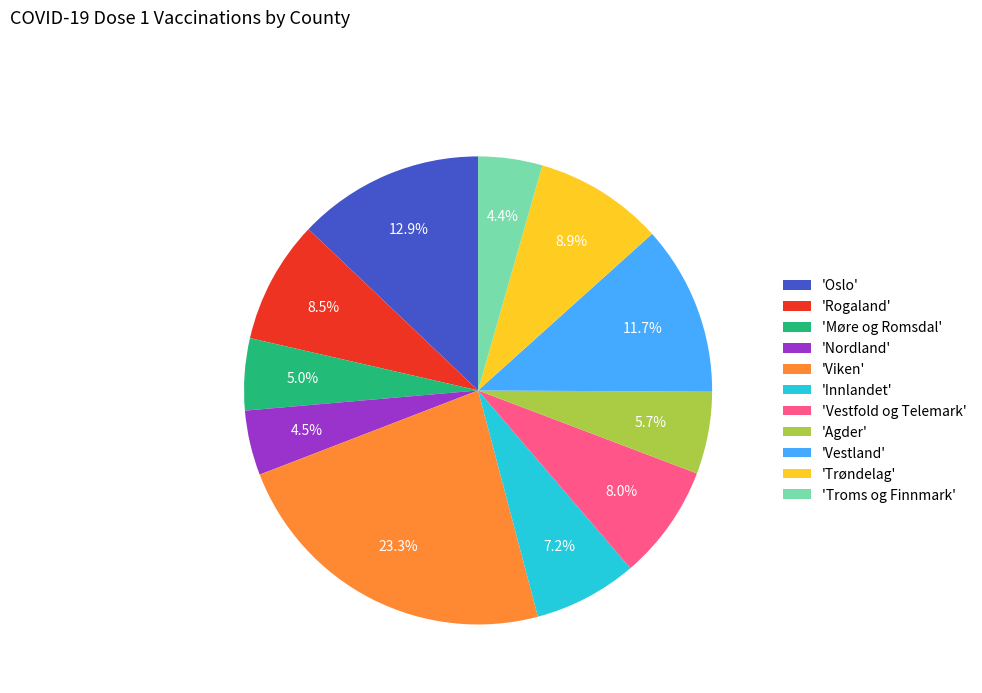

Does any single category account for the majority?

No